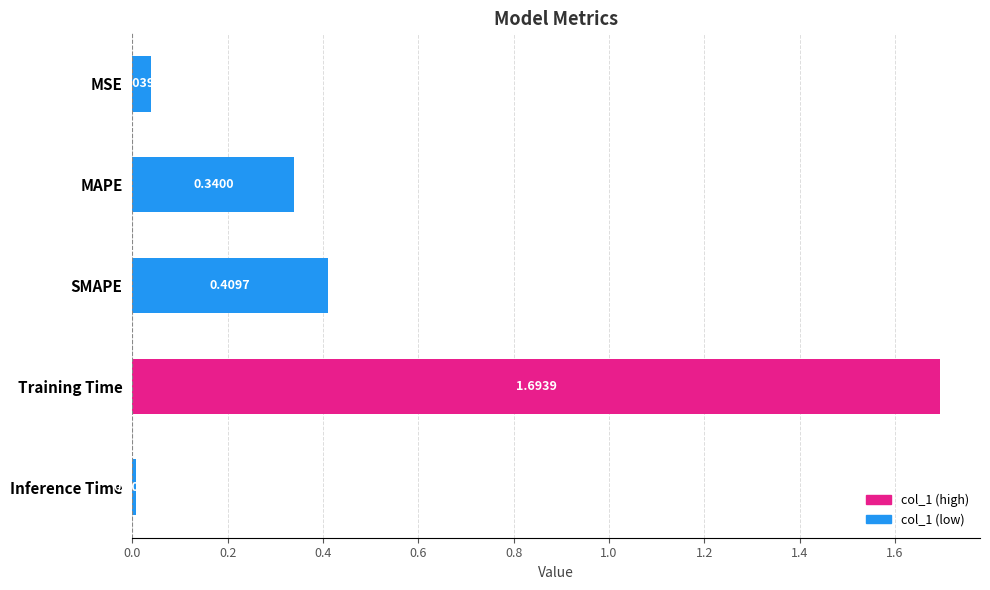

What is the change in value from MAPE to Training Time?

+1.4